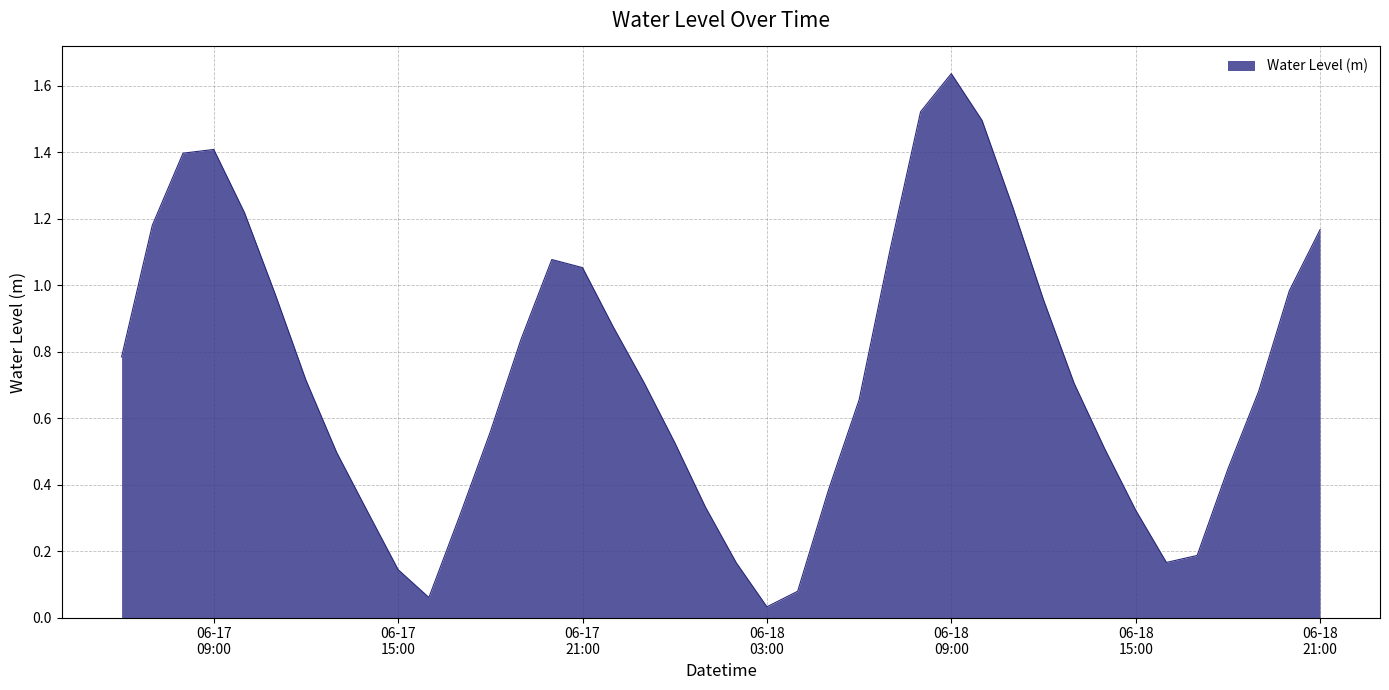

Reading right to left, extract all data points from this chart.

1.2	1.0	0.7	0.4	0.2	0.2	0.3	0.5	0.7	1.0	1.2	1.5	1.6	1.5	1.1	0.7	0.4	0.1	0.0	0.2	0.3	0.5	0.7	0.9	1.1	1.1	0.8	0.6	0.3	0.1	0.1	0.3	0.5	0.7	1.0	1.2	1.4	1.4	1.2	0.8